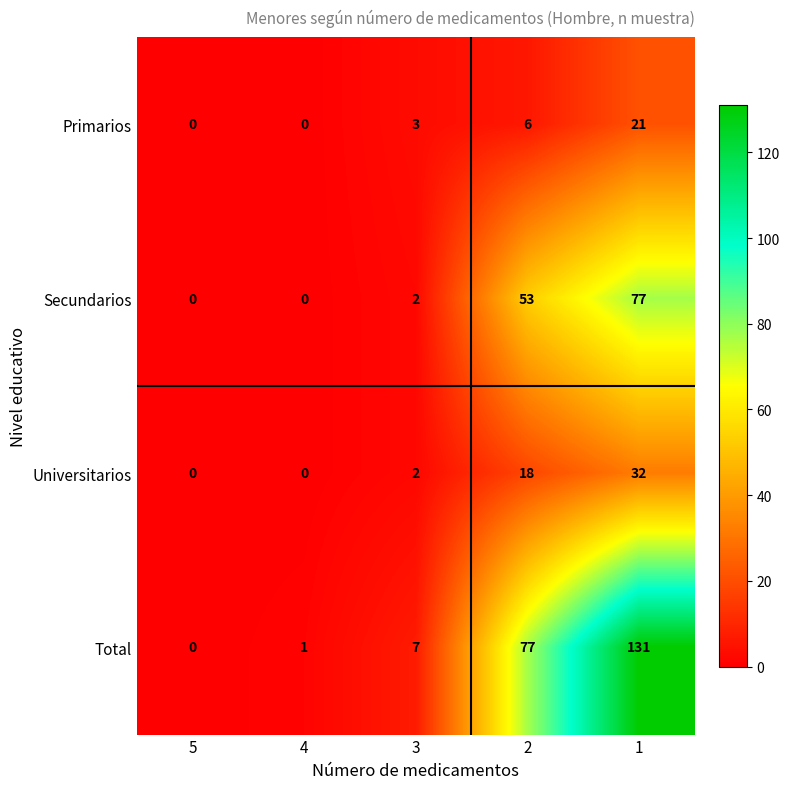

What is the difference between the Total values at 5 and 3?

7